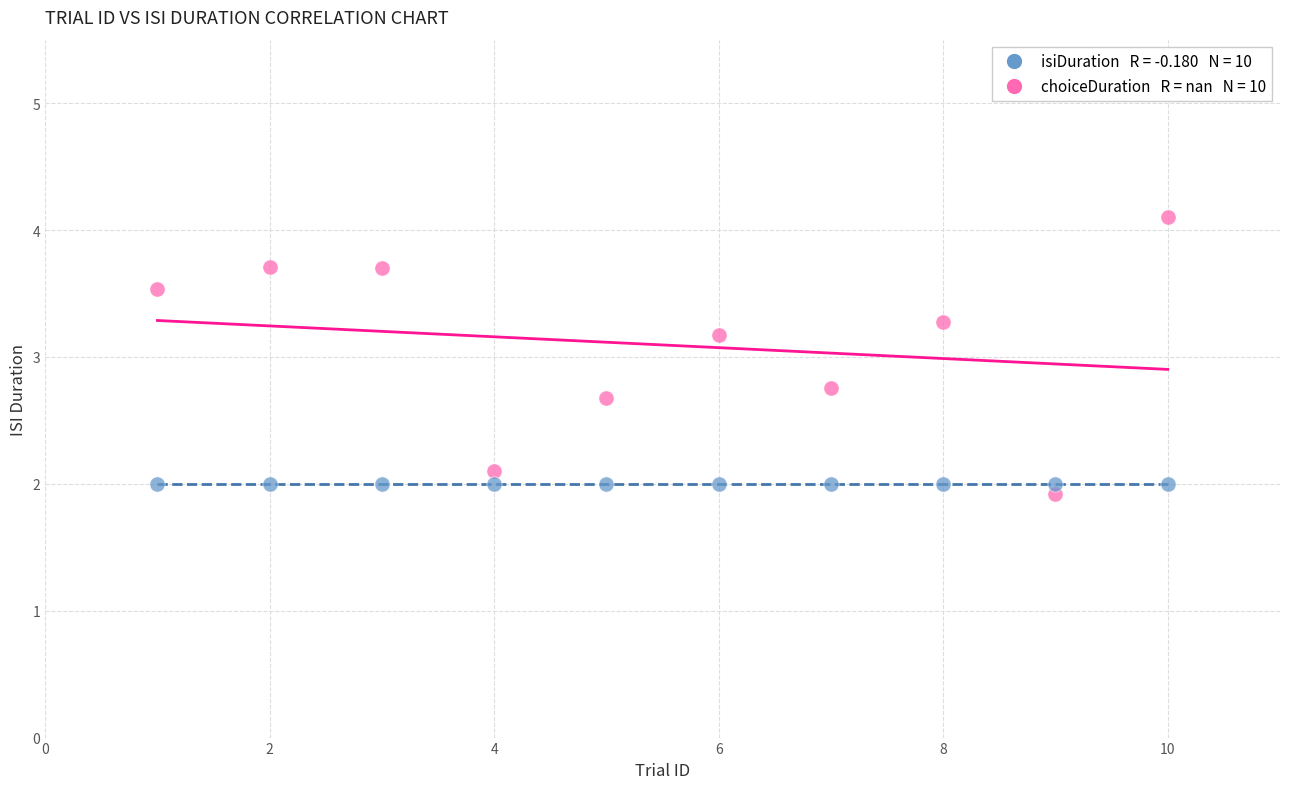

Across all series, what Y value is closest to 3?

3.2